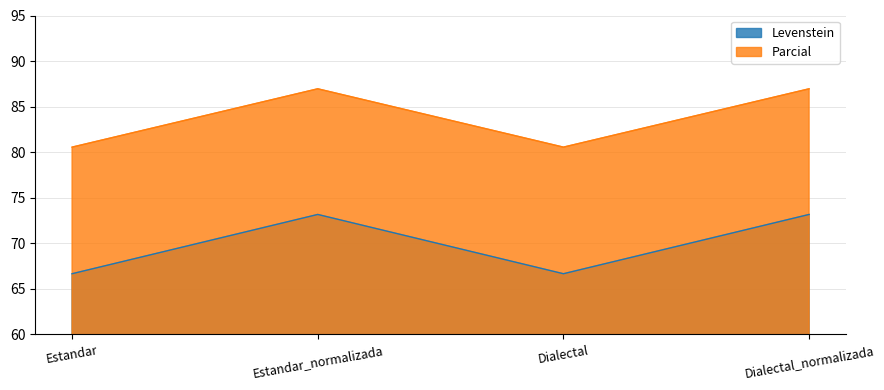

Where is Parcial nearest to the value 83?

Estandar